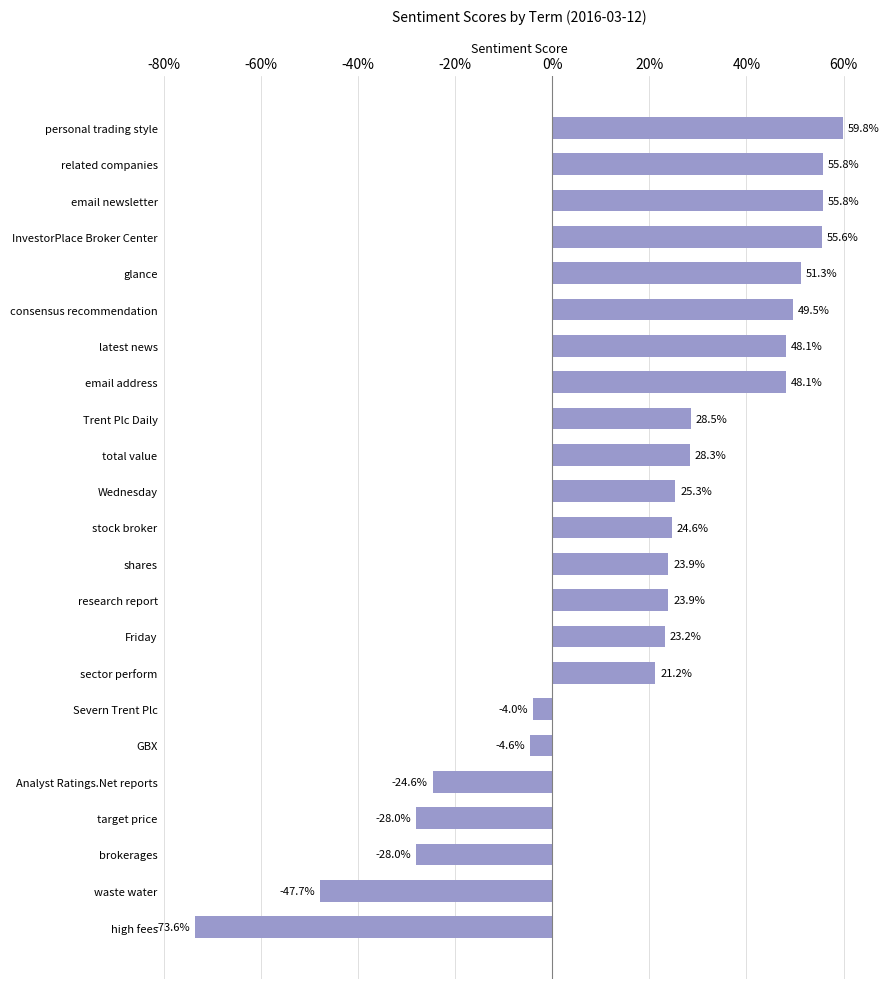

Are the bars horizontal?

Yes